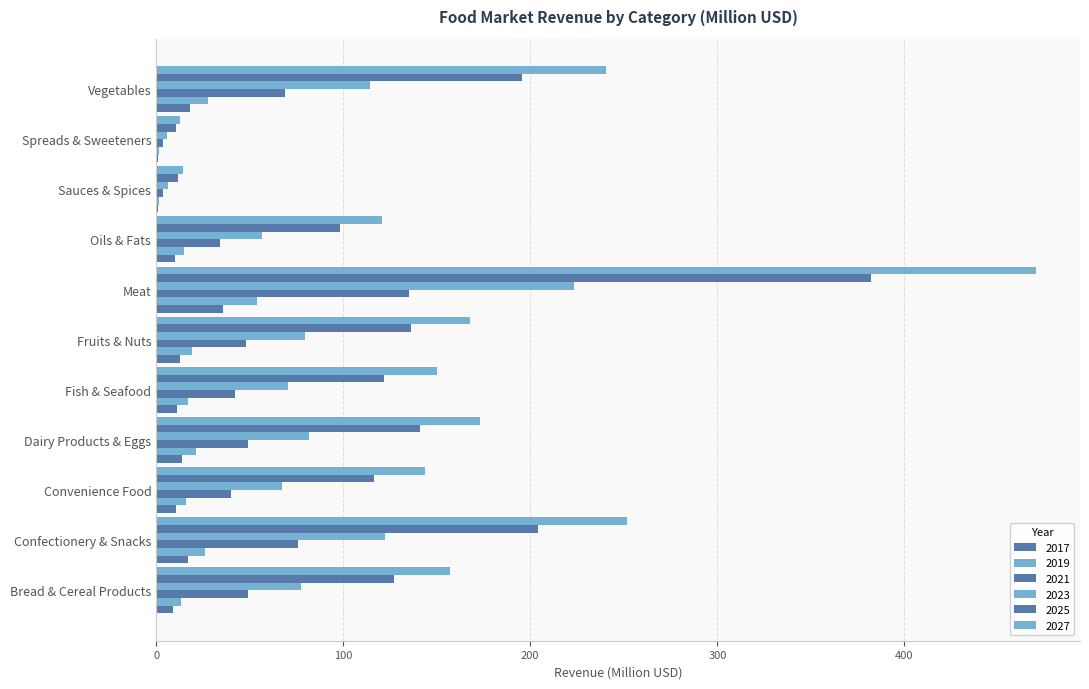

How many data points does each series have?

11